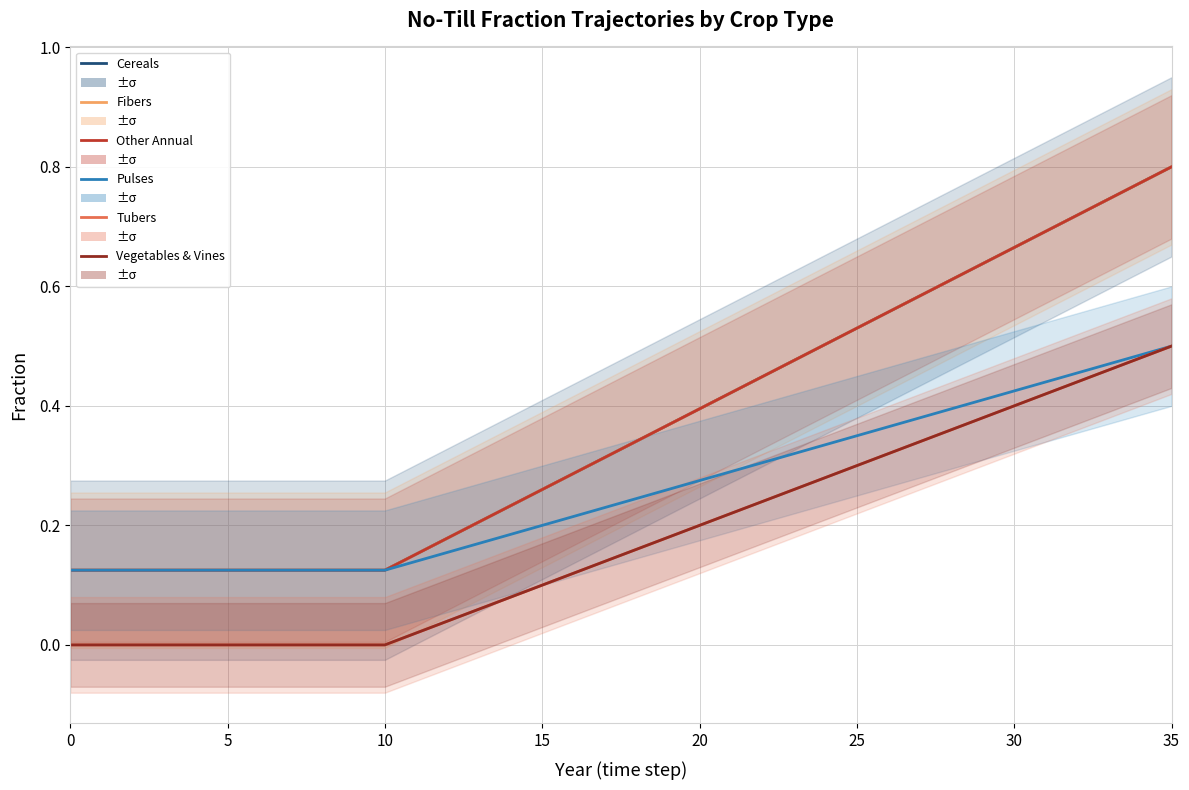

Reading left to right, what are all the values shown in this chart?

Cereals: 0.1	0.1	0.1	0.1	0.1	0.1	0.1	0.1	0.1	0.1	0.1	0.2	0.2	0.2	0.2	0.3	0.3	0.3	0.3	0.4	0.4	0.4	0.4	0.5	0.5	0.5	0.6	0.6	0.6	0.6	0.7	0.7	0.7	0.7	0.8	0.8
Fibers: 0.1	0.1	0.1	0.1	0.1	0.1	0.1	0.1	0.1	0.1	0.1	0.2	0.2	0.2	0.2	0.3	0.3	0.3	0.3	0.4	0.4	0.4	0.4	0.5	0.5	0.5	0.6	0.6	0.6	0.6	0.7	0.7	0.7	0.7	0.8	0.8
Other Annual: 0.1	0.1	0.1	0.1	0.1	0.1	0.1	0.1	0.1	0.1	0.1	0.2	0.2	0.2	0.2	0.3	0.3	0.3	0.3	0.4	0.4	0.4	0.4	0.5	0.5	0.5	0.6	0.6	0.6	0.6	0.7	0.7	0.7	0.7	0.8	0.8
Pulses: 0.1	0.1	0.1	0.1	0.1	0.1	0.1	0.1	0.1	0.1	0.1	0.1	0.2	0.2	0.2	0.2	0.2	0.2	0.2	0.3	0.3	0.3	0.3	0.3	0.3	0.3	0.4	0.4	0.4	0.4	0.4	0.4	0.5	0.5	0.5	0.5
Tubers: 0.0	0.0	0.0	0.0	0.0	0.0	0.0	0.0	0.0	0.0	0.0	0.0	0.0	0.1	0.1	0.1	0.1	0.1	0.2	0.2	0.2	0.2	0.2	0.3	0.3	0.3	0.3	0.3	0.4	0.4	0.4	0.4	0.4	0.5	0.5	0.5
Vegetables & Vines: 0.0	0.0	0.0	0.0	0.0	0.0	0.0	0.0	0.0	0.0	0.0	0.0	0.0	0.1	0.1	0.1	0.1	0.1	0.2	0.2	0.2	0.2	0.2	0.3	0.3	0.3	0.3	0.3	0.4	0.4	0.4	0.4	0.4	0.5	0.5	0.5